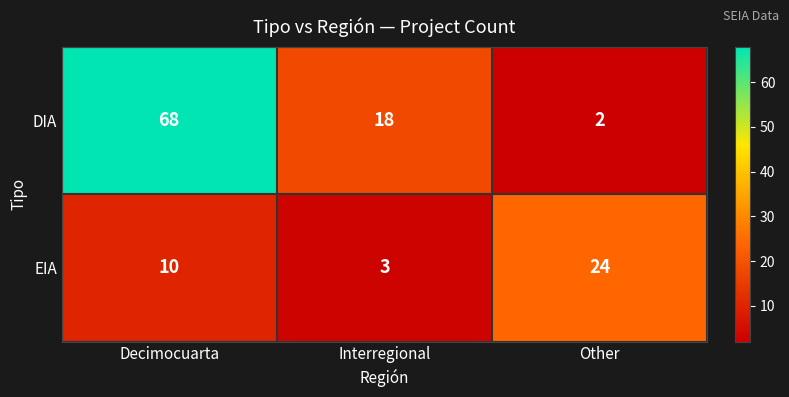

At which label does DIA first exceed 18?

Decimocuarta